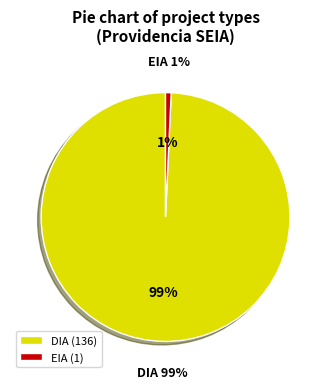

Combined, do DIA and EIA account for over 50%?

Yes